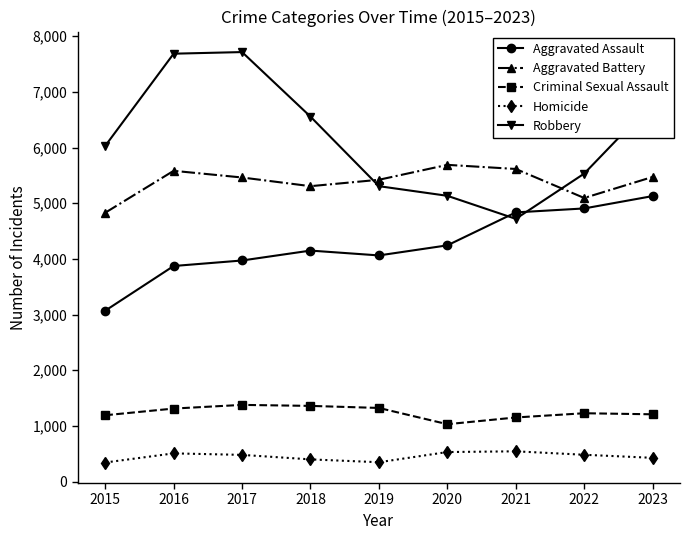

Is the value of Aggravated Battery at 2022 greater than the value of Aggravated Assault at 2021?

Yes